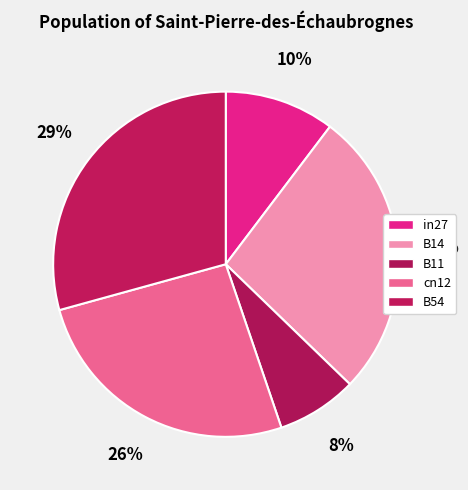

Does B14 represent more than half of the total?

No